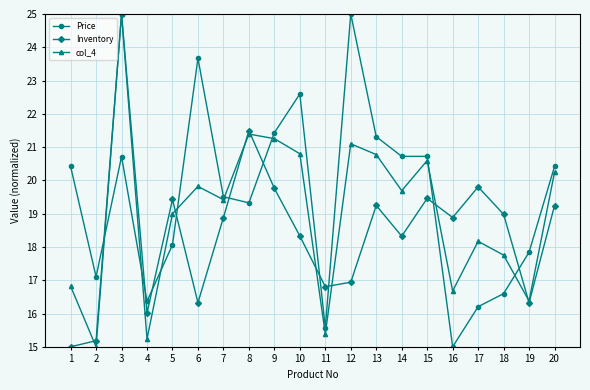

At how many categories does at least one series exceed 23?

3